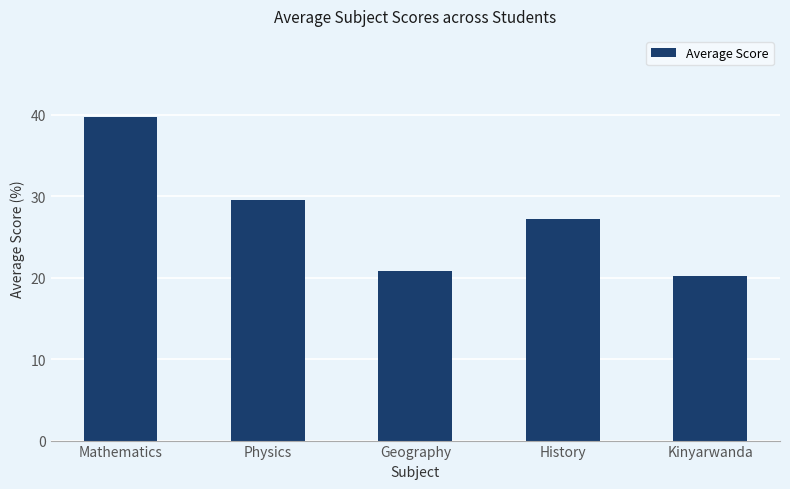

What is the label of the 4th bar from the left?

History